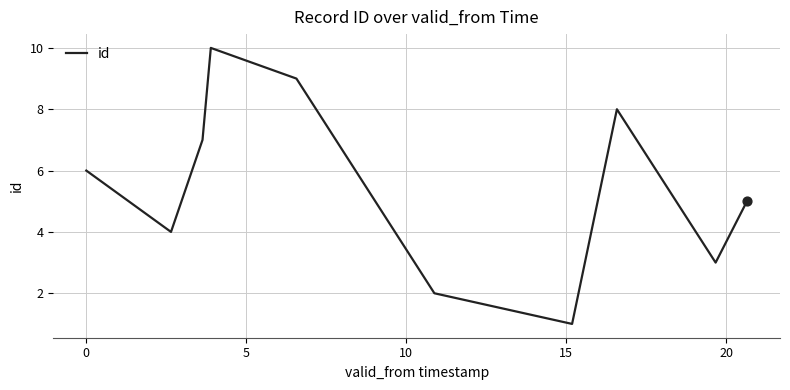

What is the greatest value displayed?

10